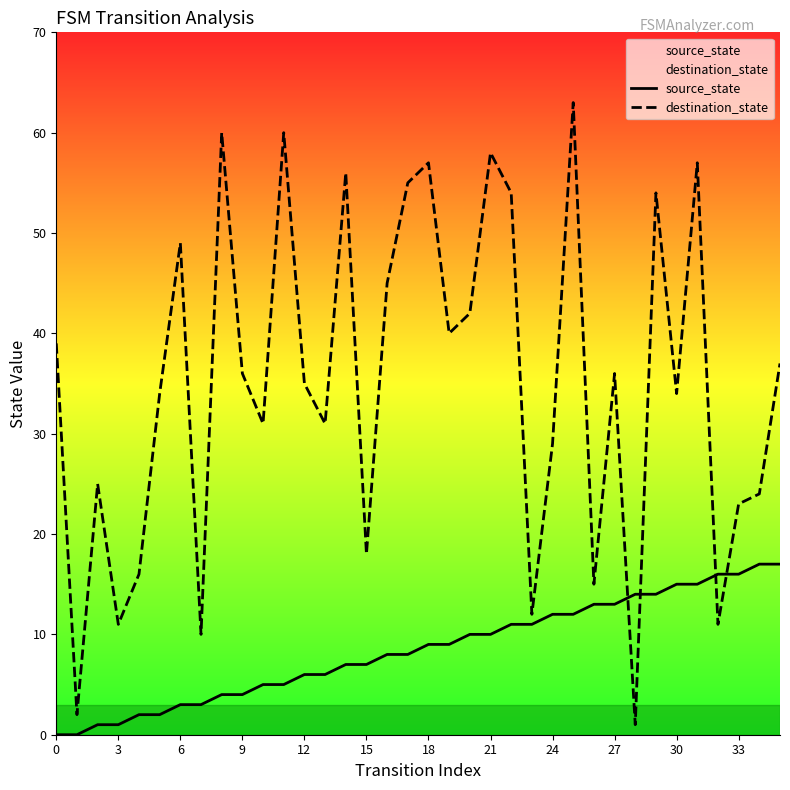

What value does the source_state series have at 21?

10